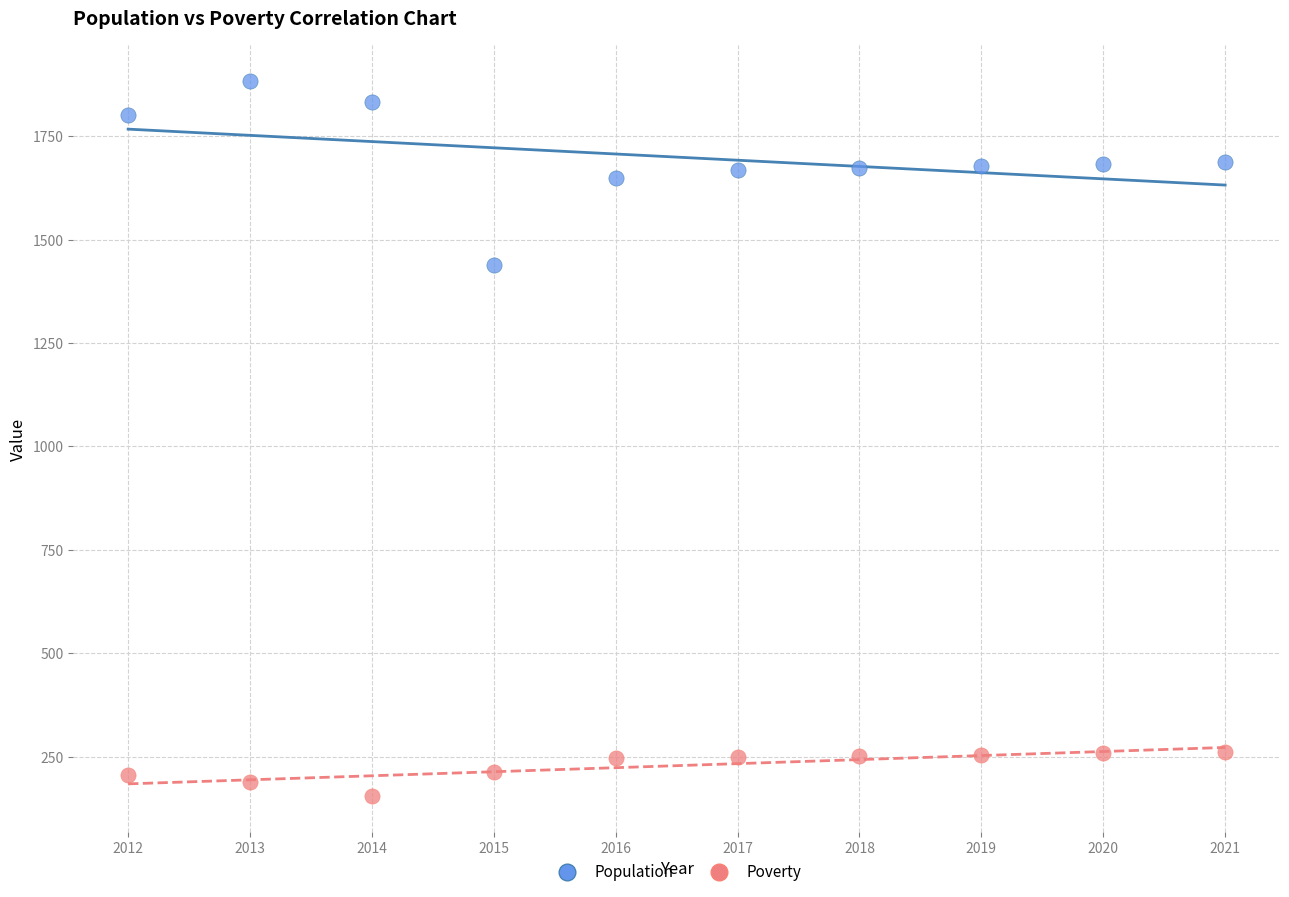

Which series has the largest Y range (max minus min)?

Population